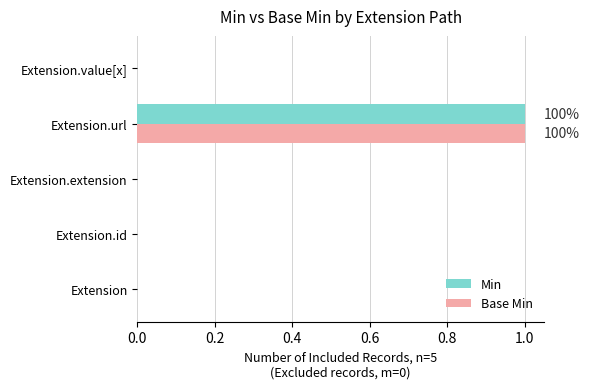

Is it true that Min equals 1 at Extension.url?

True